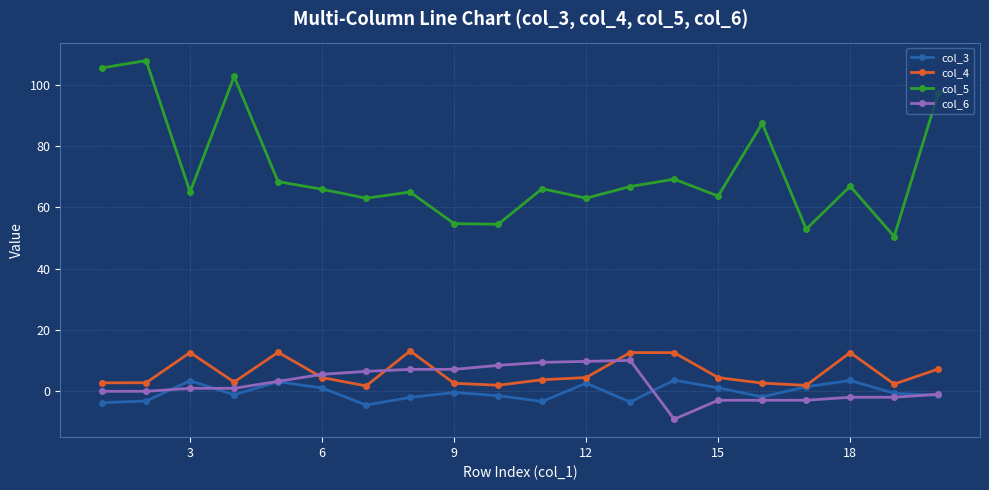

What is the maximum value for col_4?

13.2